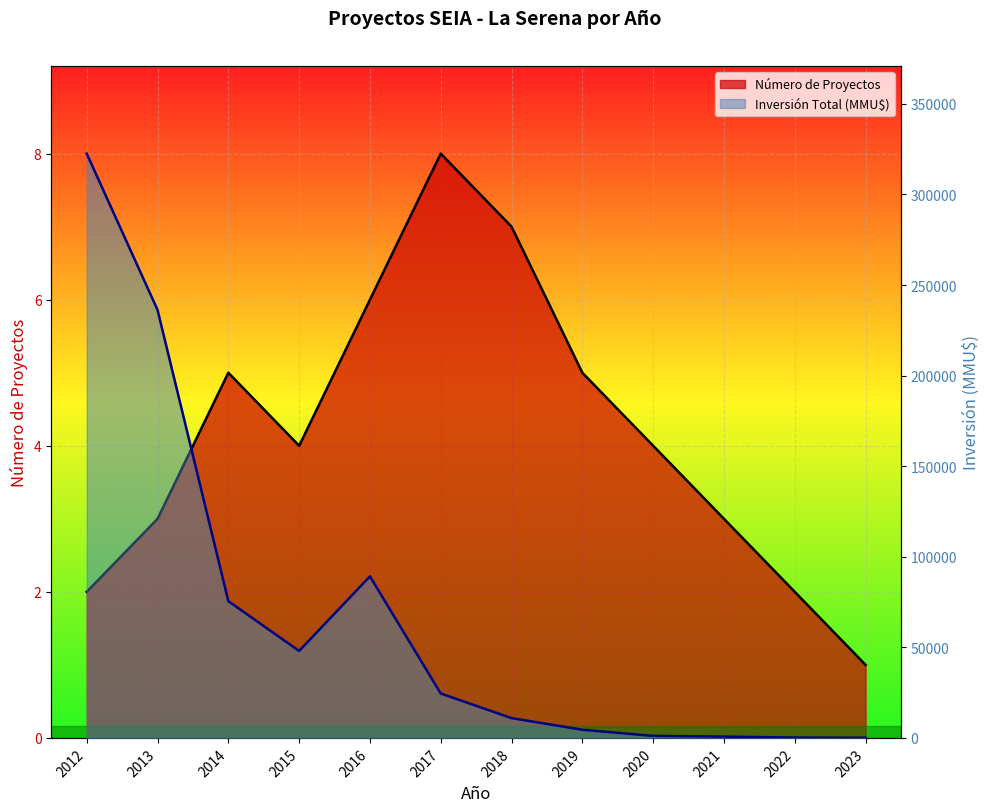

What is the difference between the second highest and minimum values in the Número de Proyectos series?

6